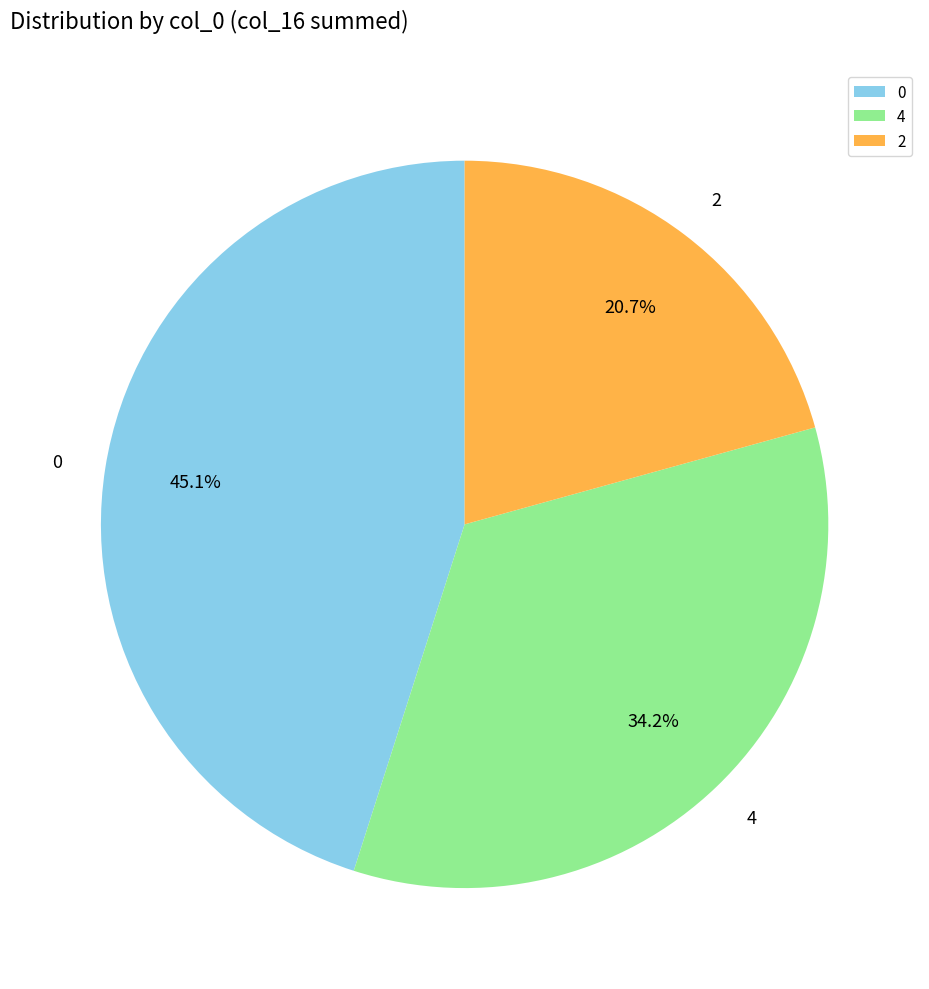

What is the largest slice in the pie chart?

0